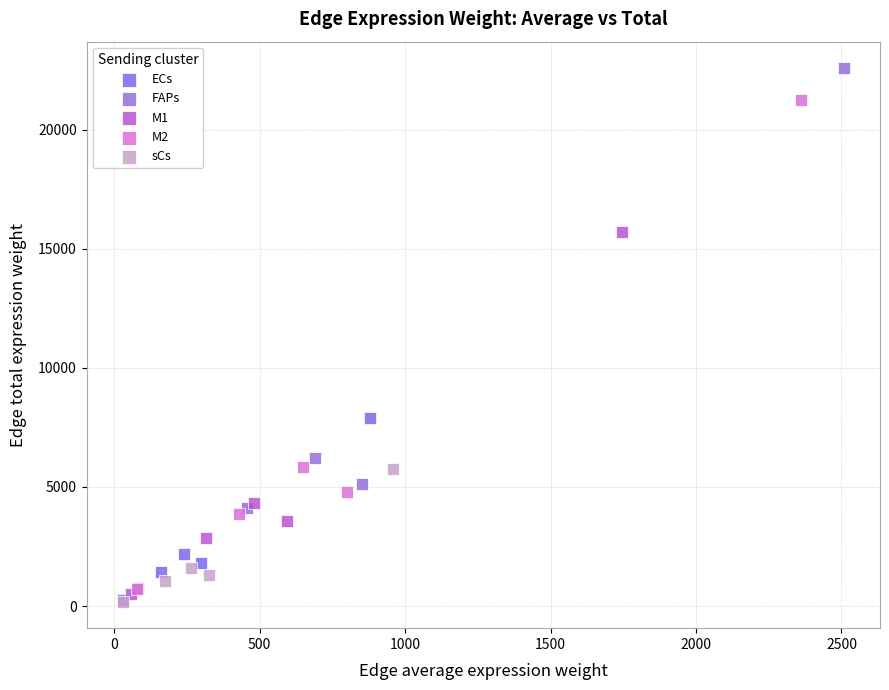

Which series contains the highest Y value?

FAPs